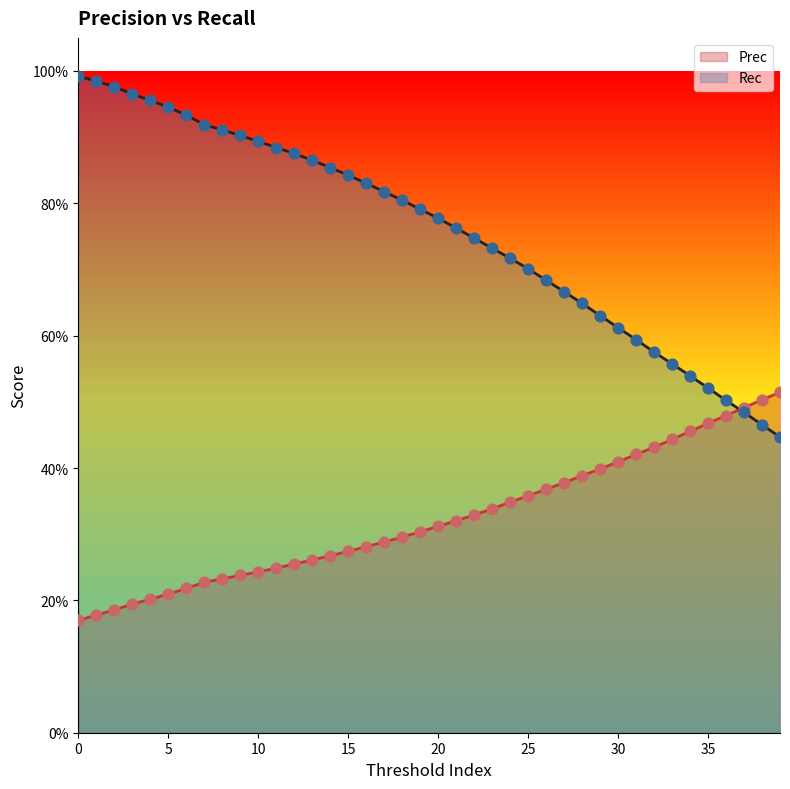

Which series has the widest spread of Y values?

Rec